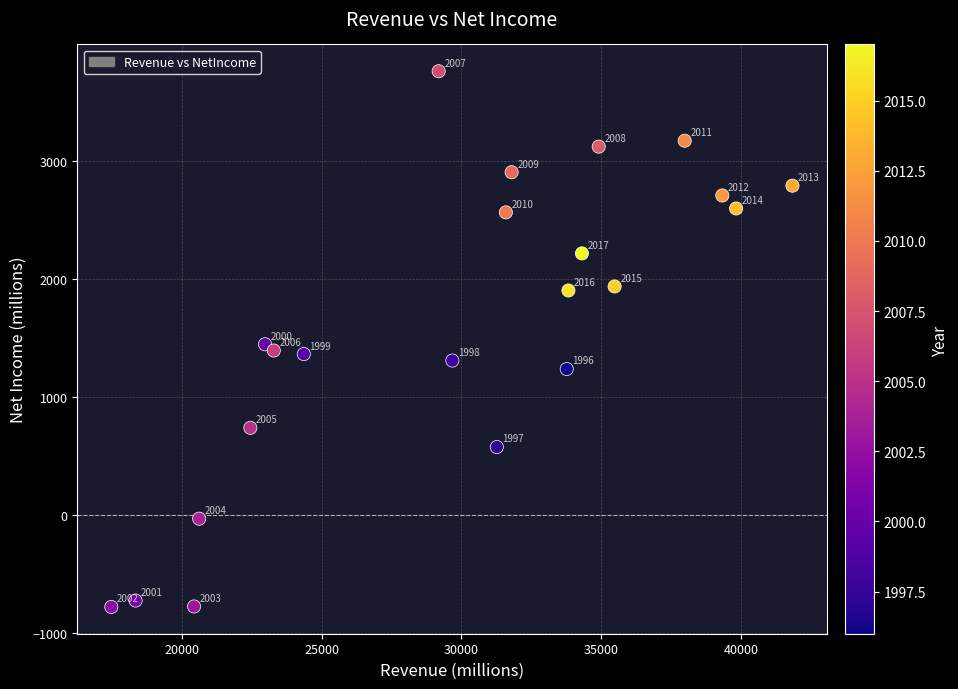

What Y value in the scatter plot is closest to 1487?

1443